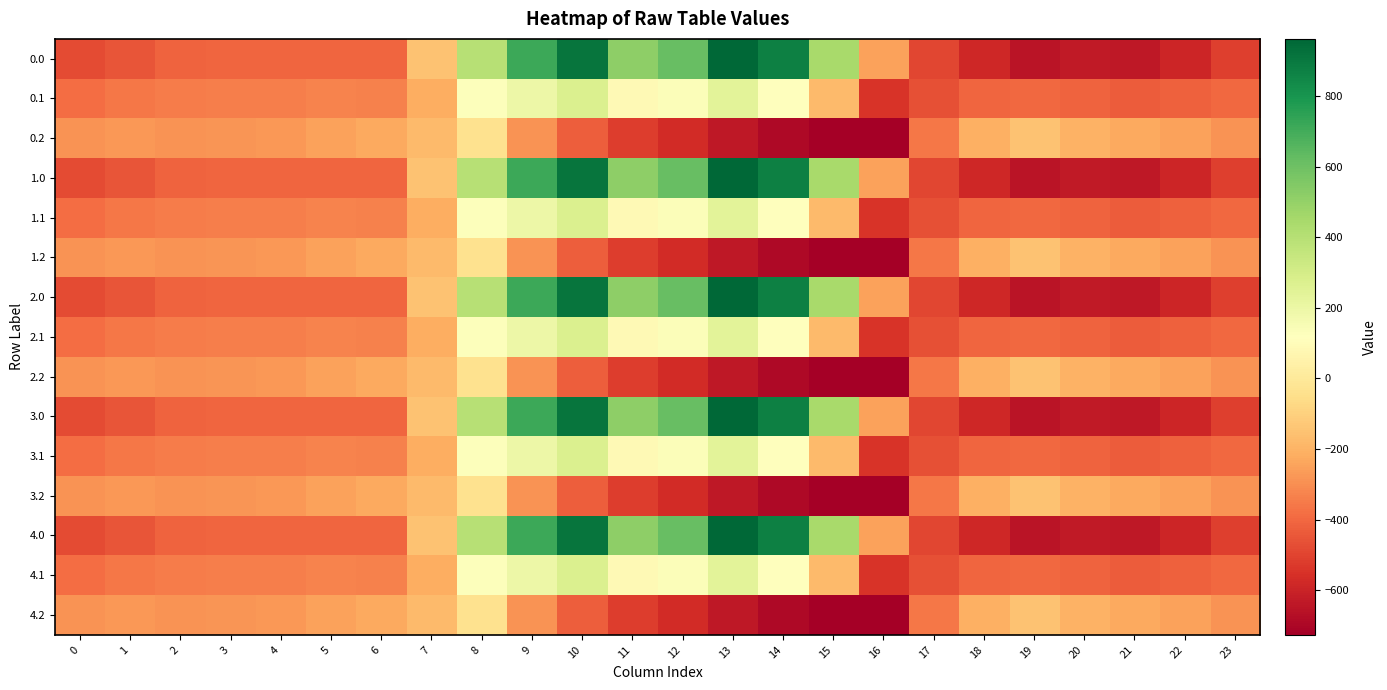

Rank the series at 0 from highest to lowest value.

0.2, 1.2, 2.2, 3.2, 4.2, 0.1, 1.1, 2.1, 3.1, 4.1, 0.0, 1.0, 2.0, 3.0, 4.0